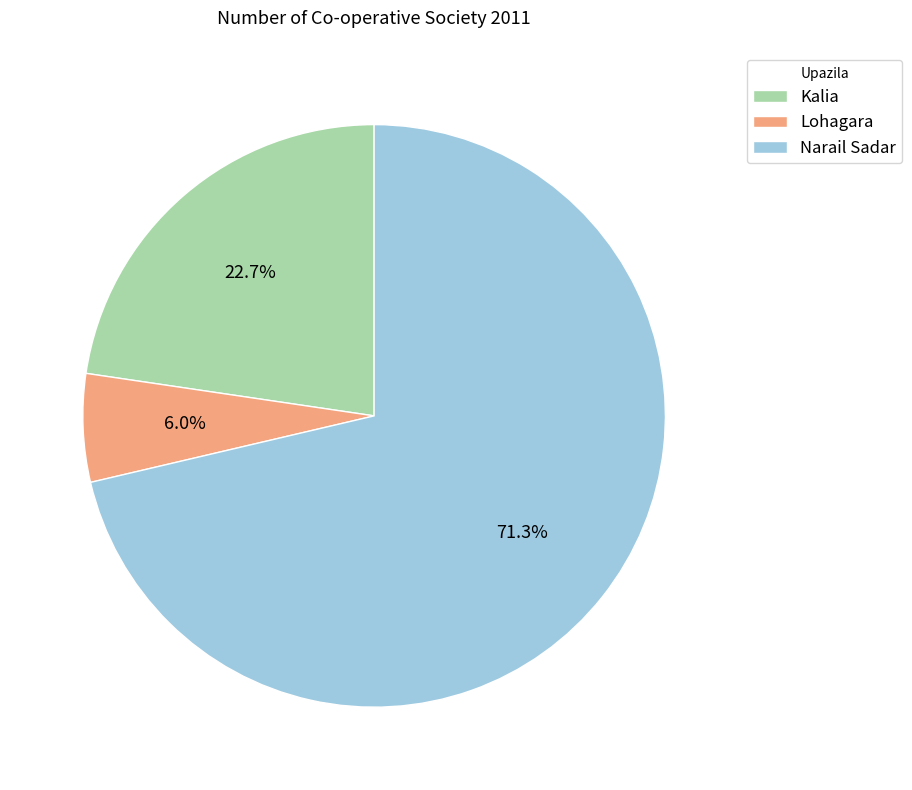

How many segments does this pie chart have?

3